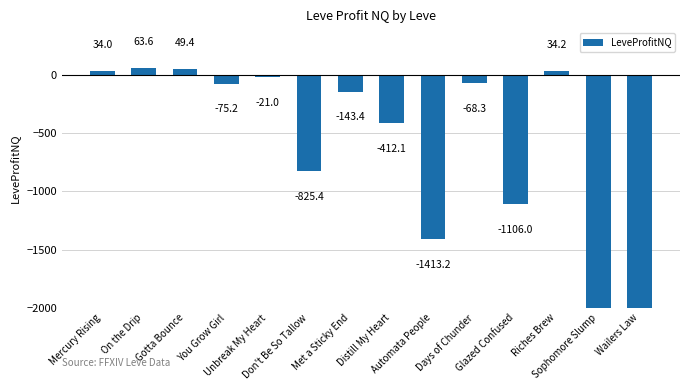

How many bars are there in total?

14